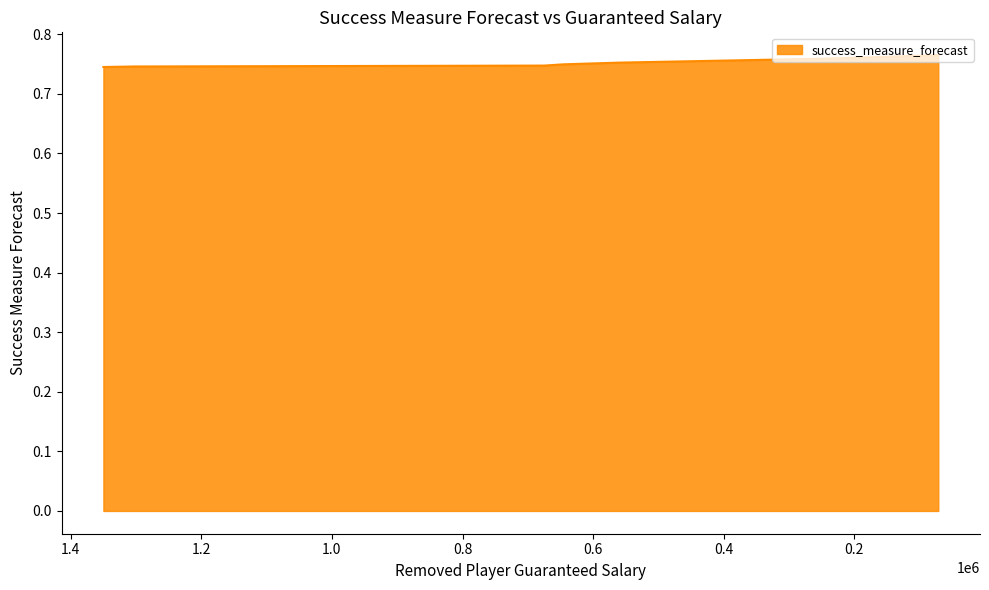

What is the sum of the values at 1303044 and 559500?

1.5